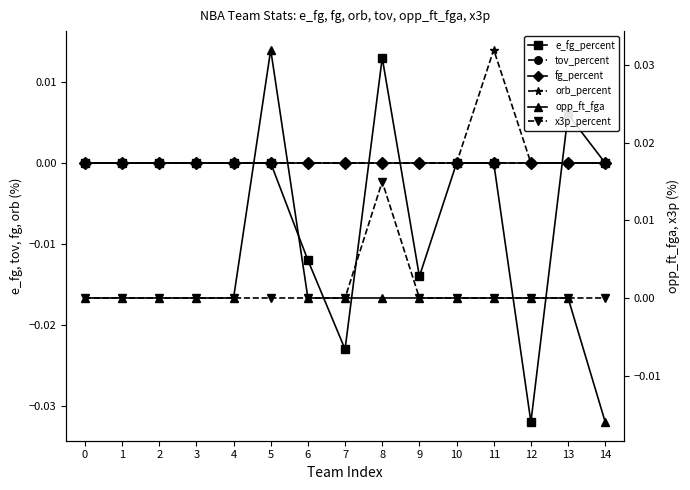

What are all the series names shown in the legend?

e_fg_percent, tov_percent, fg_percent, orb_percent, opp_ft_fga, x3p_percent